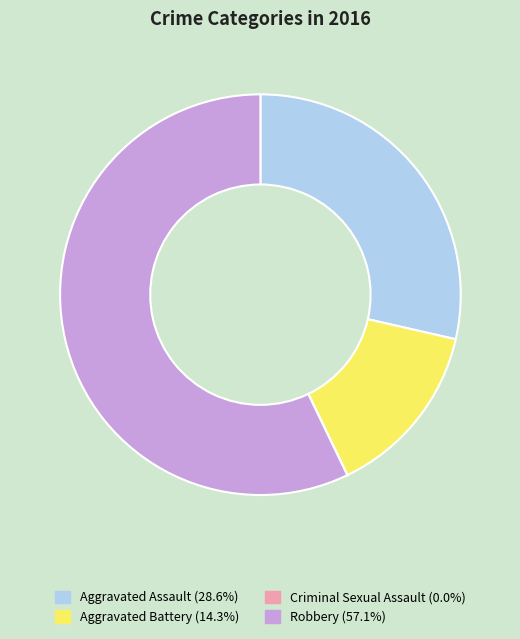

Is there a majority slice in this chart?

Yes